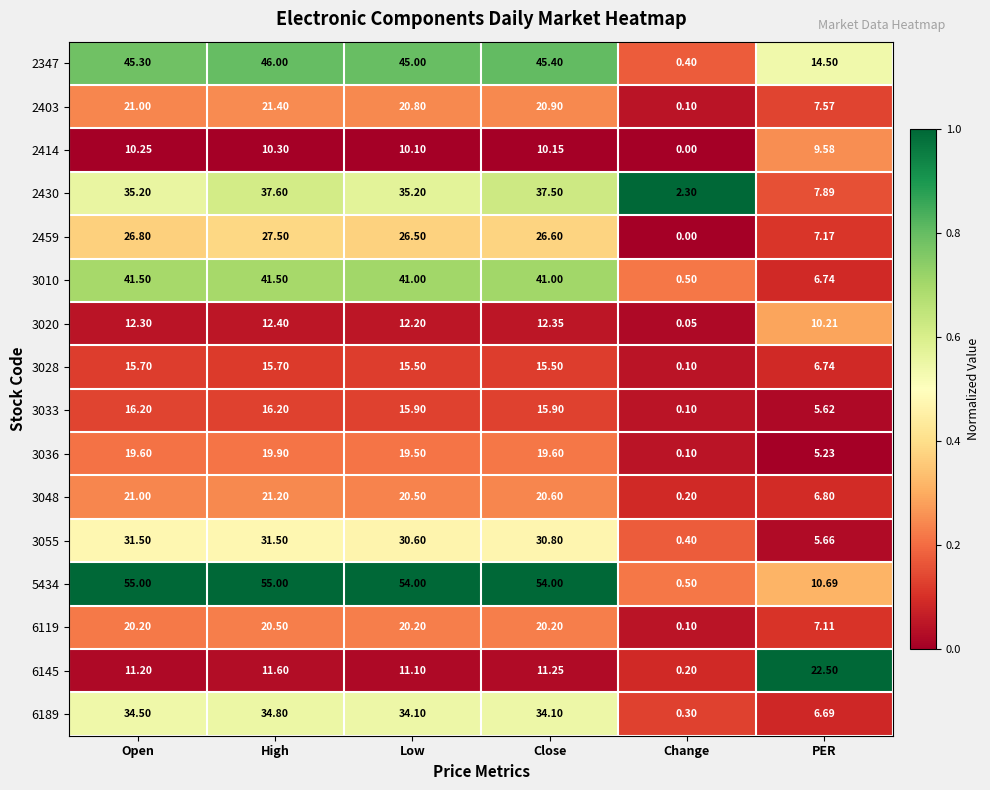

At how many categories does at least one series exceed 0?

6